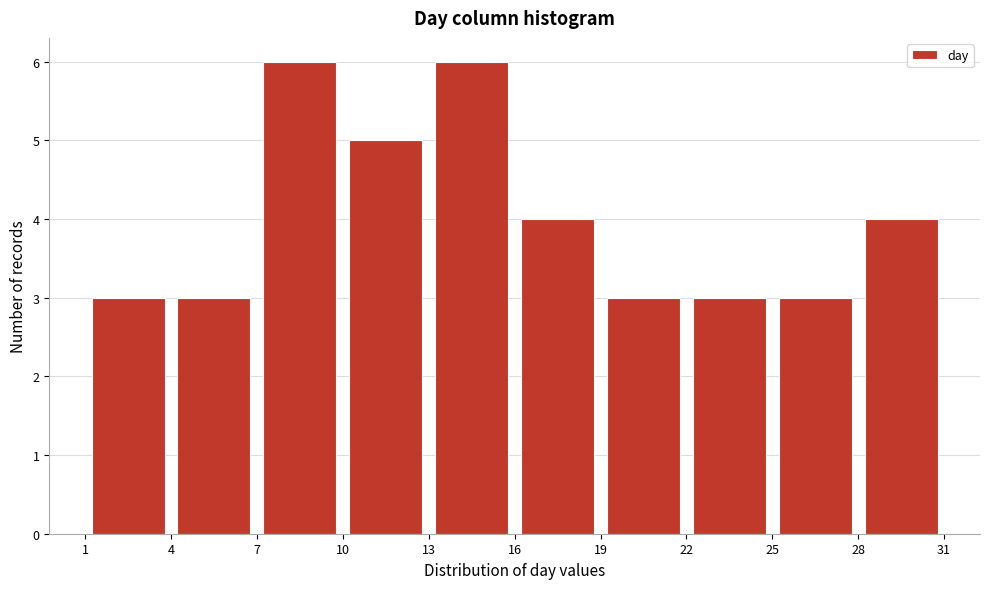

Reading left to right, list every bar in this chart as the range it spans on the x-axis followed by its height. The values are not printed on the chart, so give them approximately, as read against the axis.

1 to 4: 3
4 to 7: 3
7 to 10: 6
10 to 13: 5
13 to 16: 6
16 to 19: 4
19 to 22: 3
22 to 25: 3
25 to 28: 3
28 to 31: 4